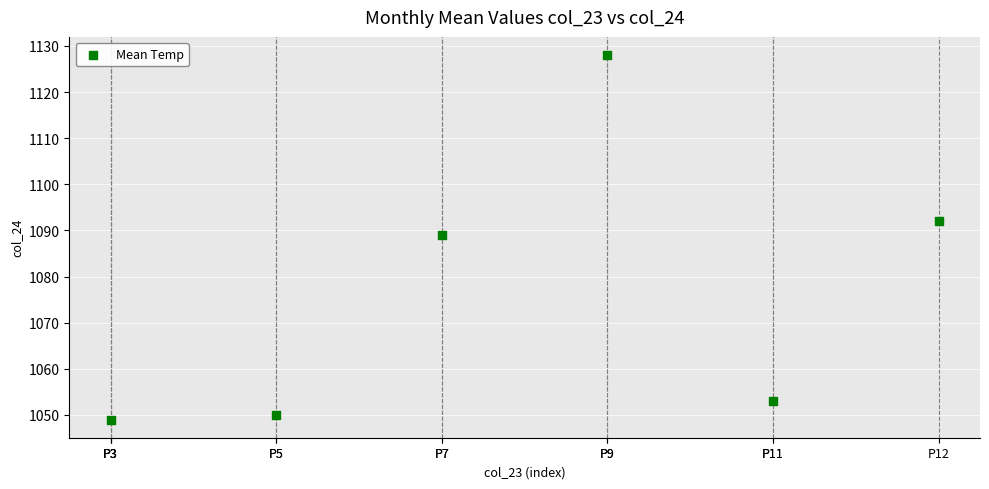

What Y value in the scatter plot is closest to 1088?

1089